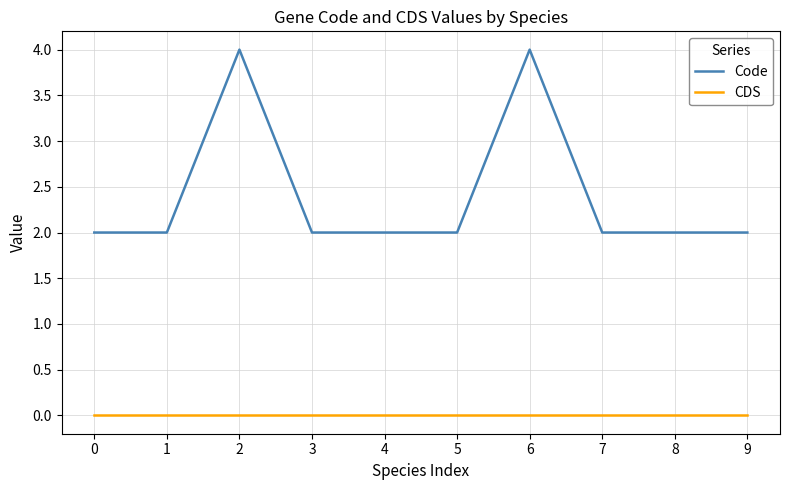

What is the maximum value shown in the chart?

4